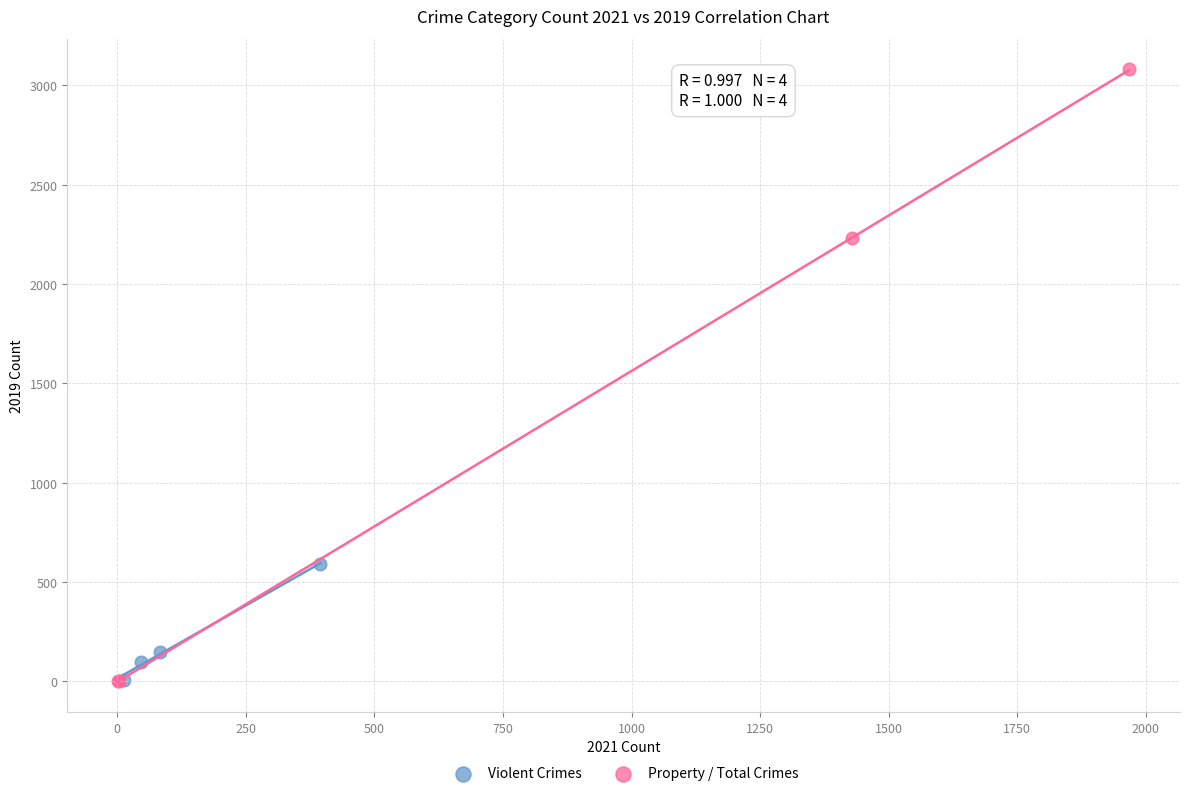

Which series has the largest Y range (max minus min)?

Property / Total Crimes